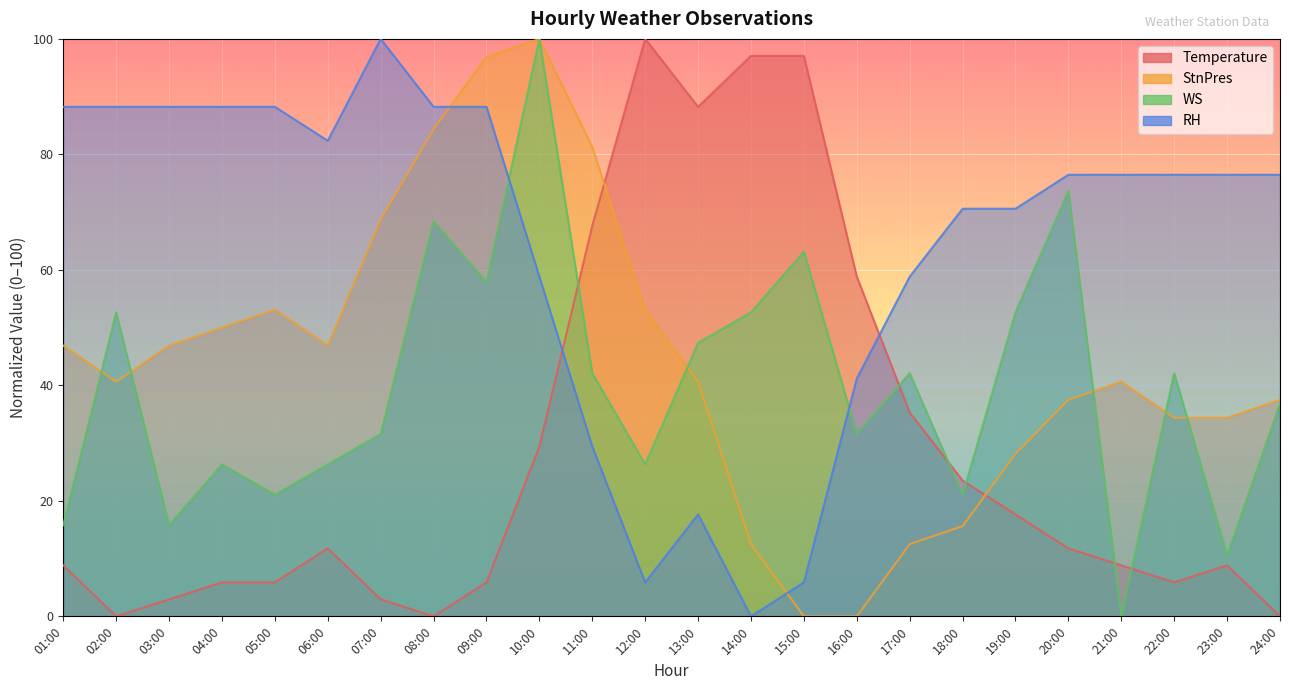

True or false: StnPres and WS cross at least once.

True